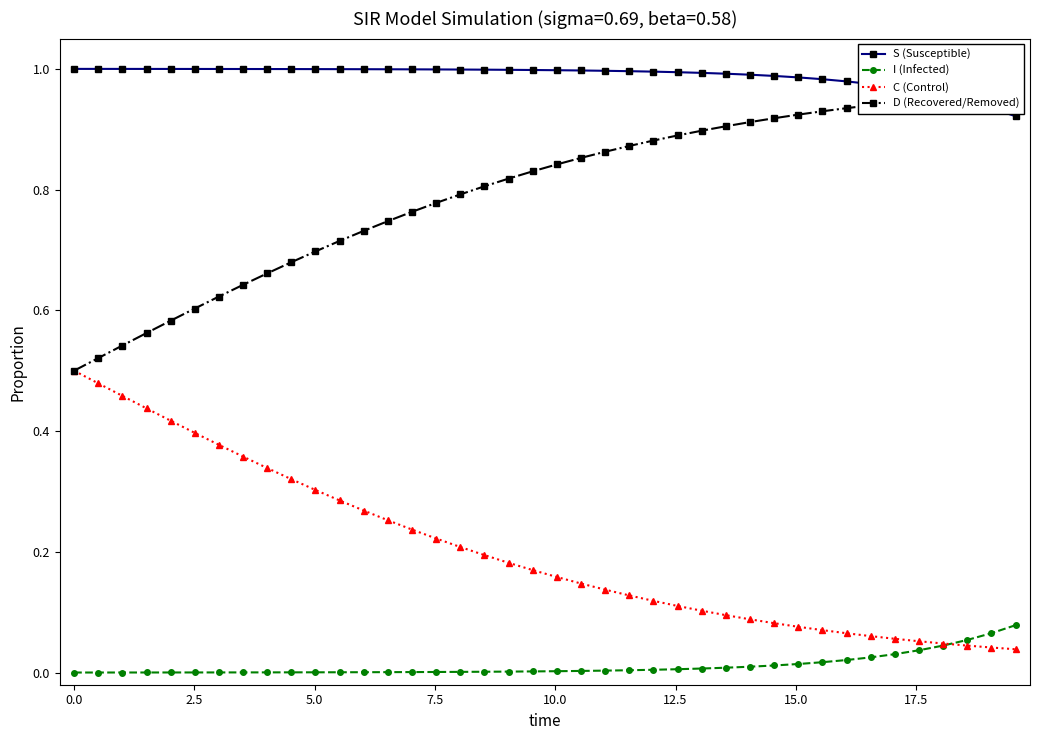

True or false: I (Infected) and S (Susceptible) intersect in this chart.

False